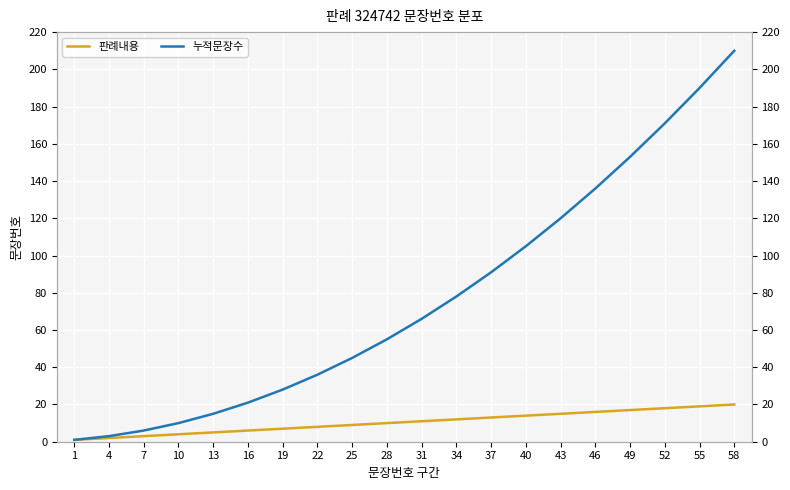

Rank the series by their maximum value, from highest to lowest.

누적문장수, 판례내용